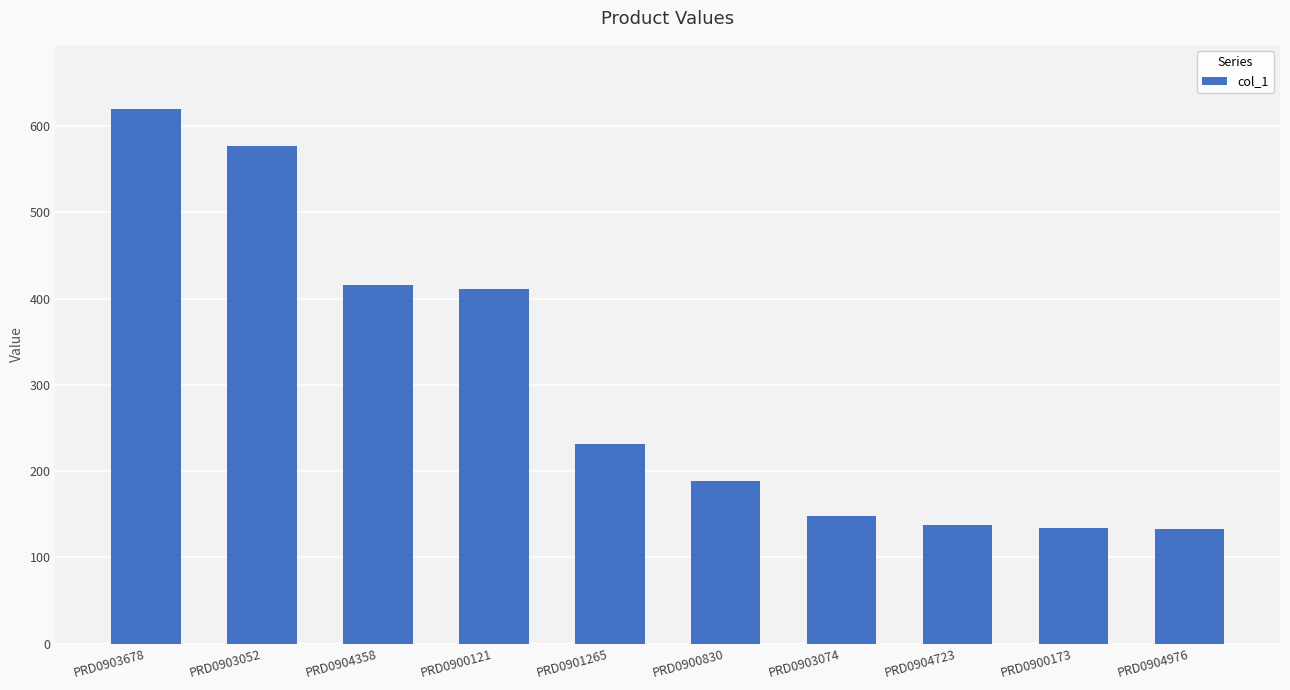

What is the difference between the maximum and minimum values?

487